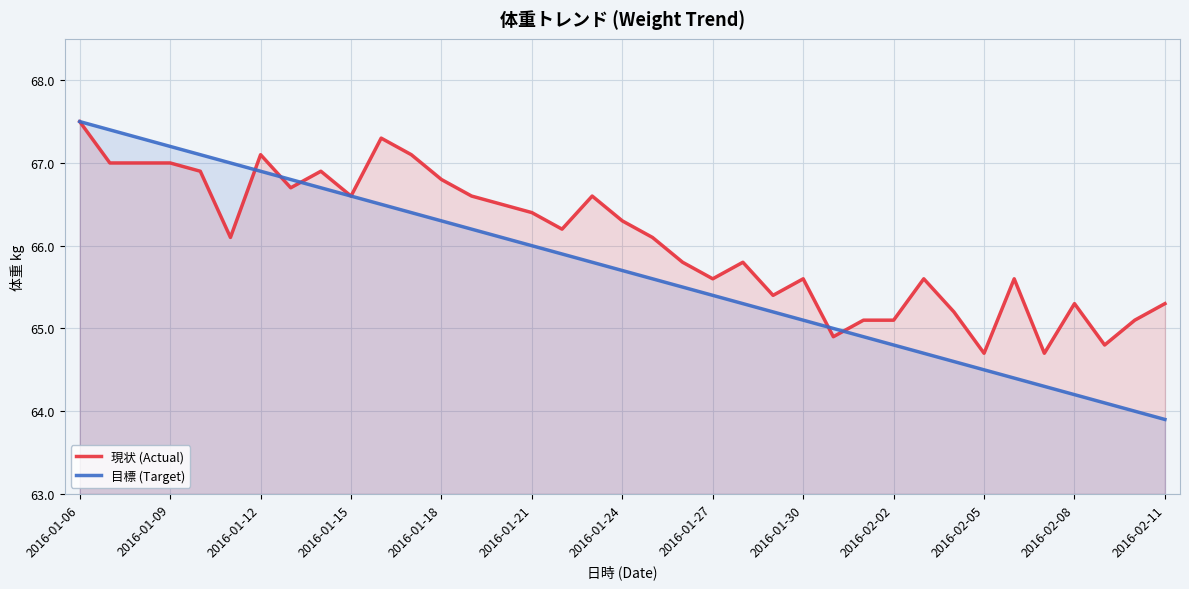

Which series has the largest total across all categories?

現状 (Actual)